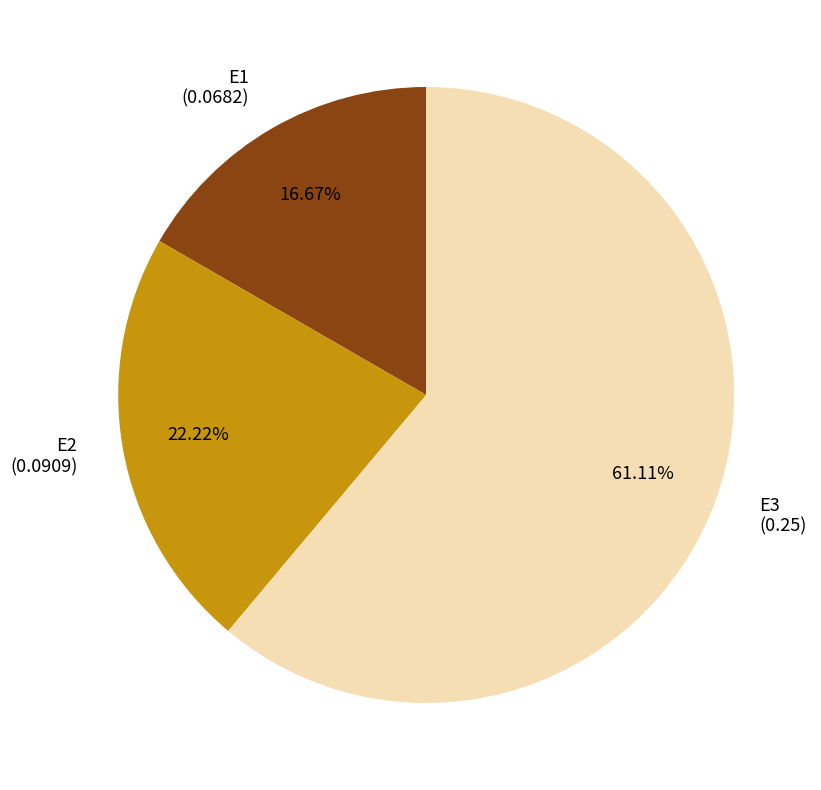

Which slice is the largest?

E3